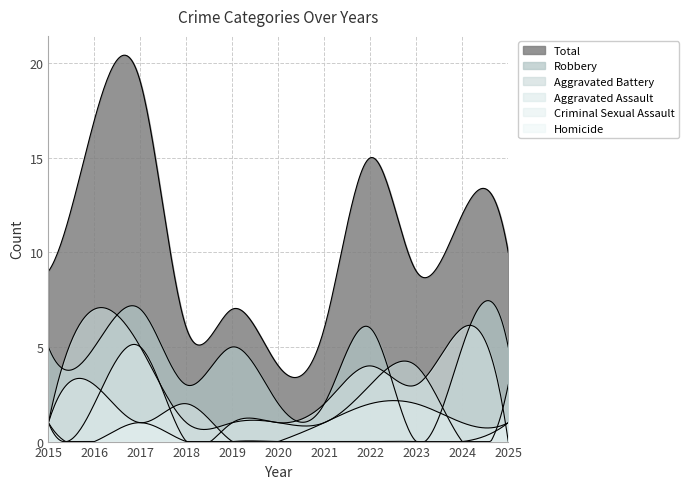

What is the approximate value of Aggravated Battery at 2017?

5